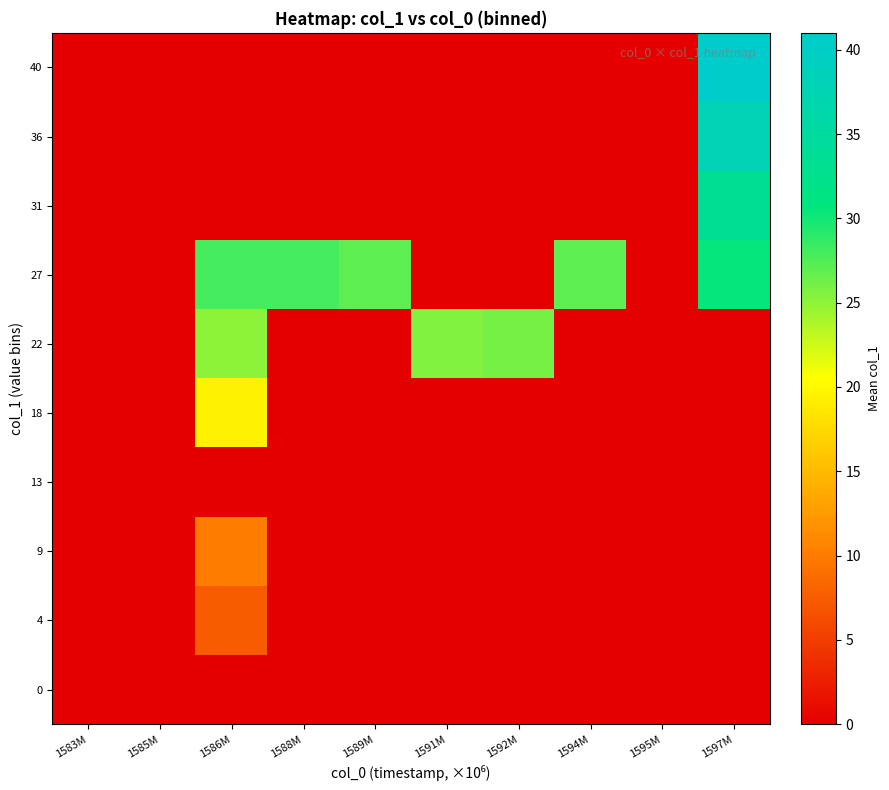

How many series are shown in this chart?

10